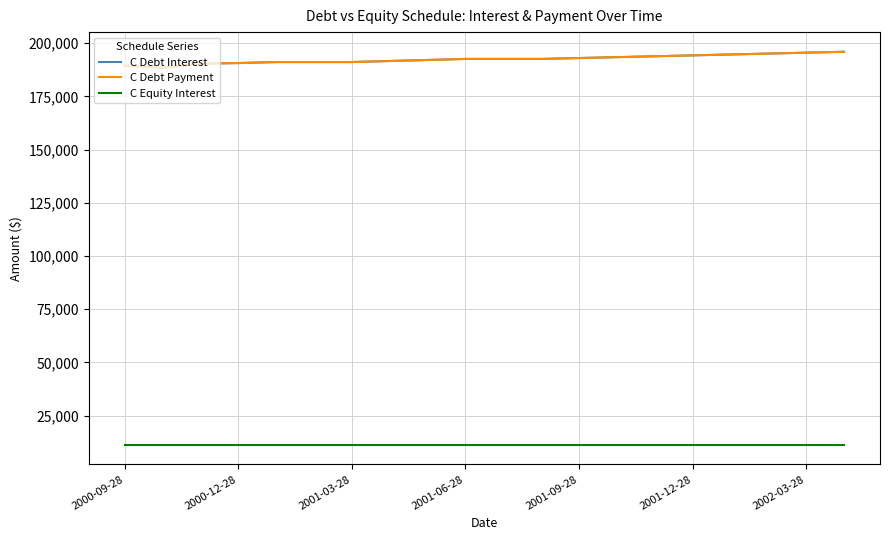

Does the chart have visible grid lines?

Yes